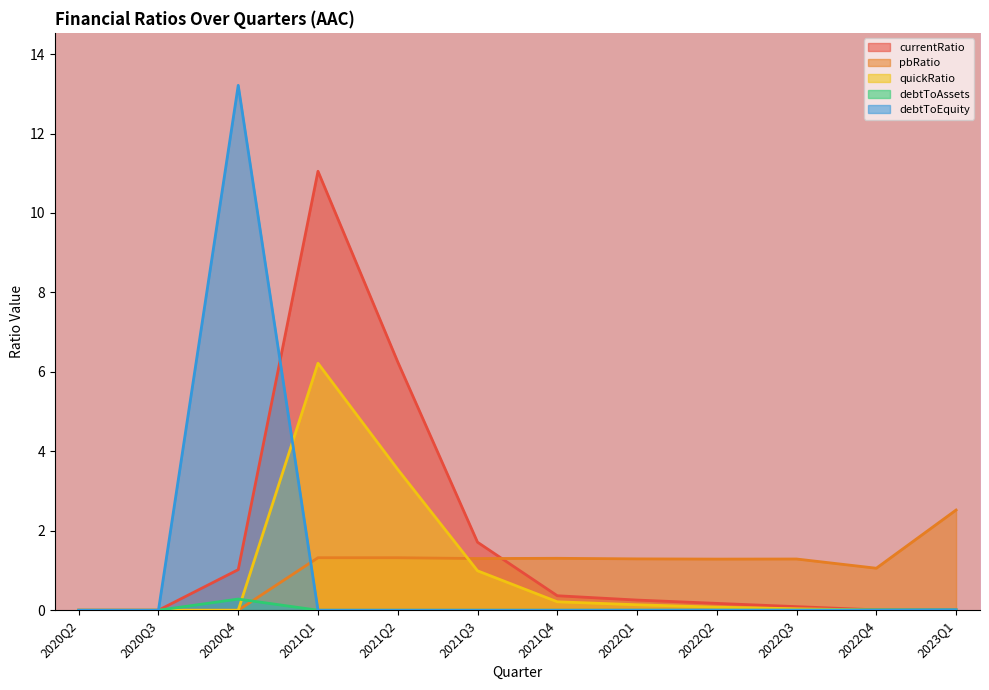

At which category is the sum across all series the highest?

2021Q1